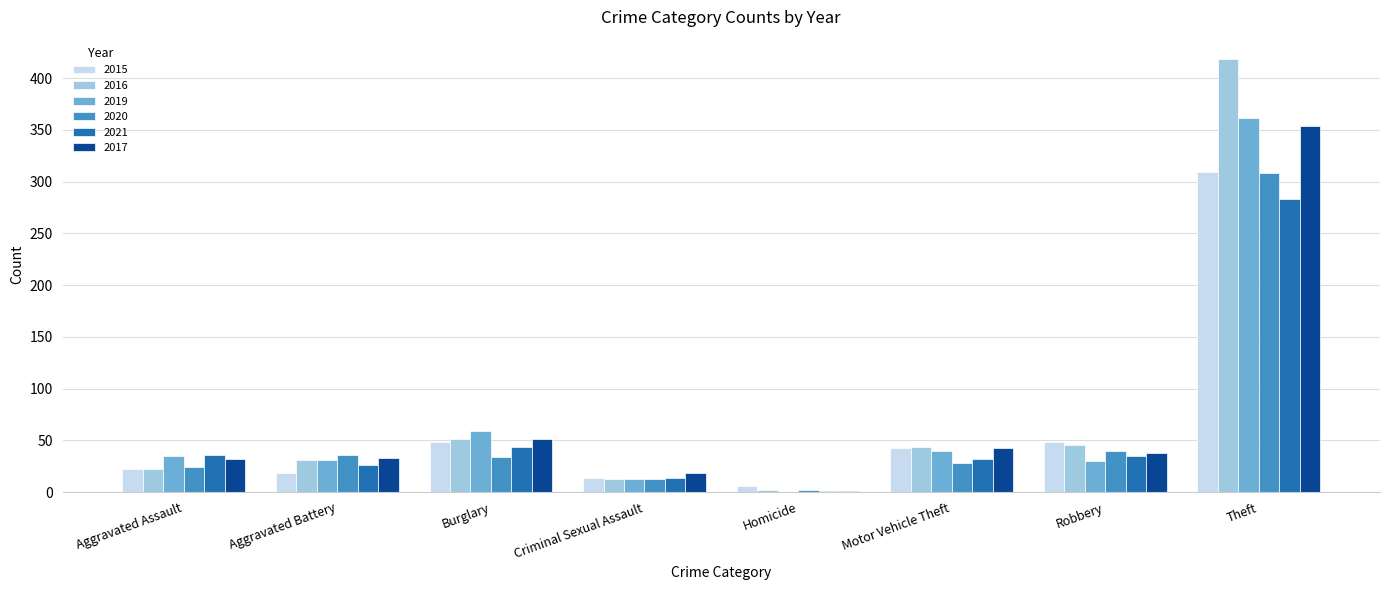

Are the bars horizontal?

No